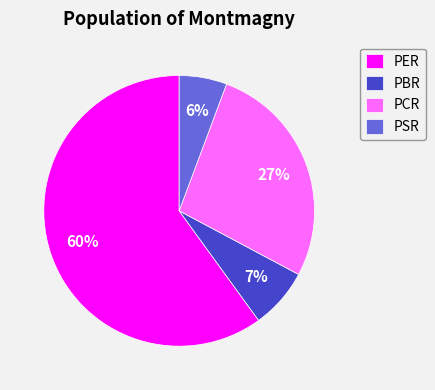

True or false: PSR accounts for 1% of the total.

False